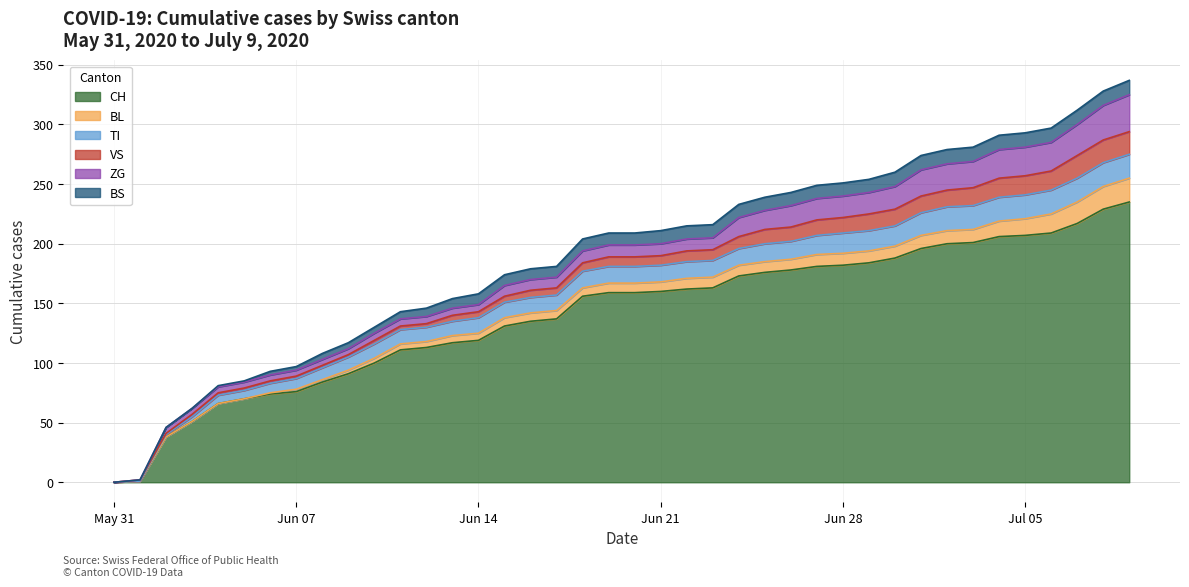

Which has a higher value, 21 or 7?

21